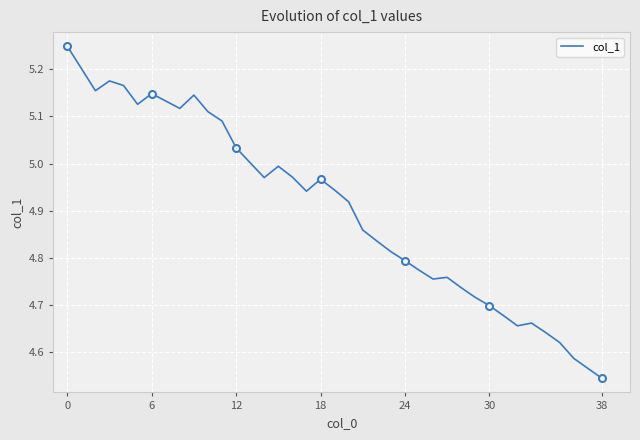

At which label is col_1 closest to 4?

38